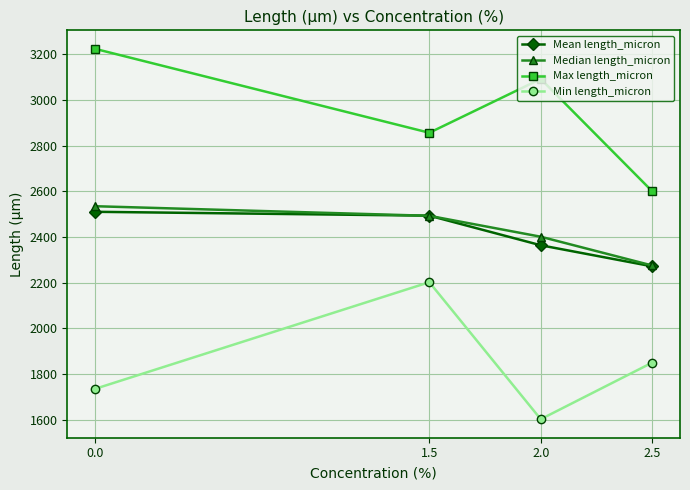

True or false: Median length_micron has a value of 974.5 at 0.0.

False